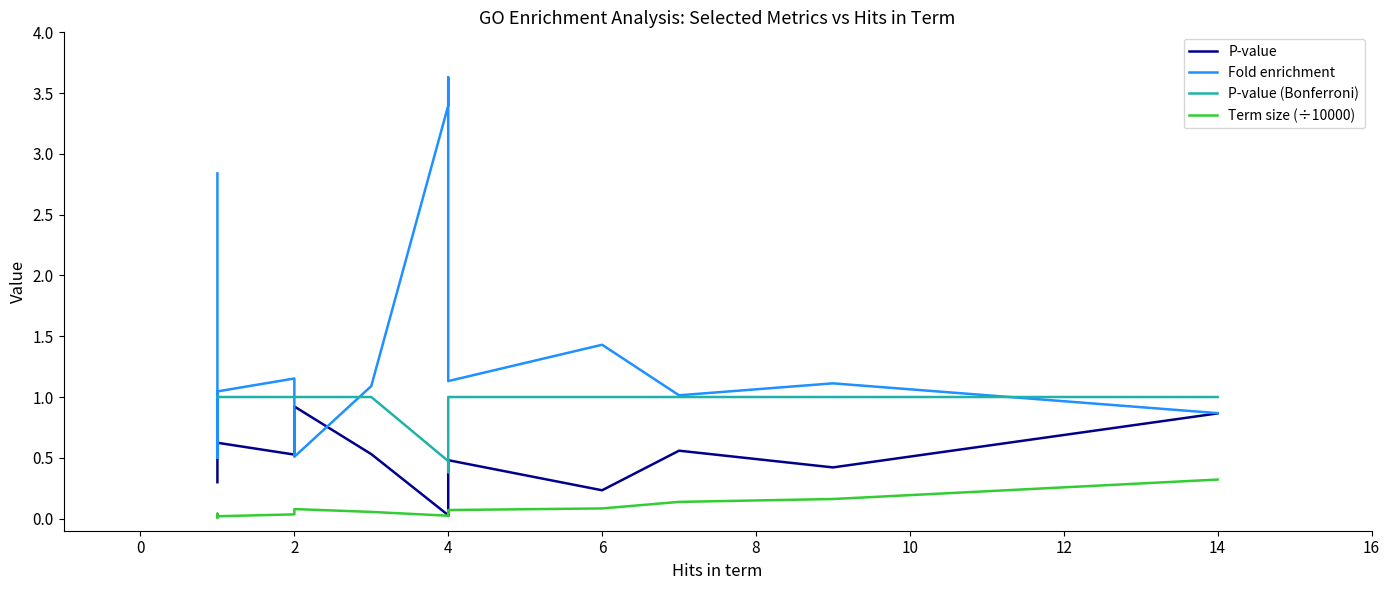

True or false: Term size (÷10000) has a value of 0.0 at 2.

False